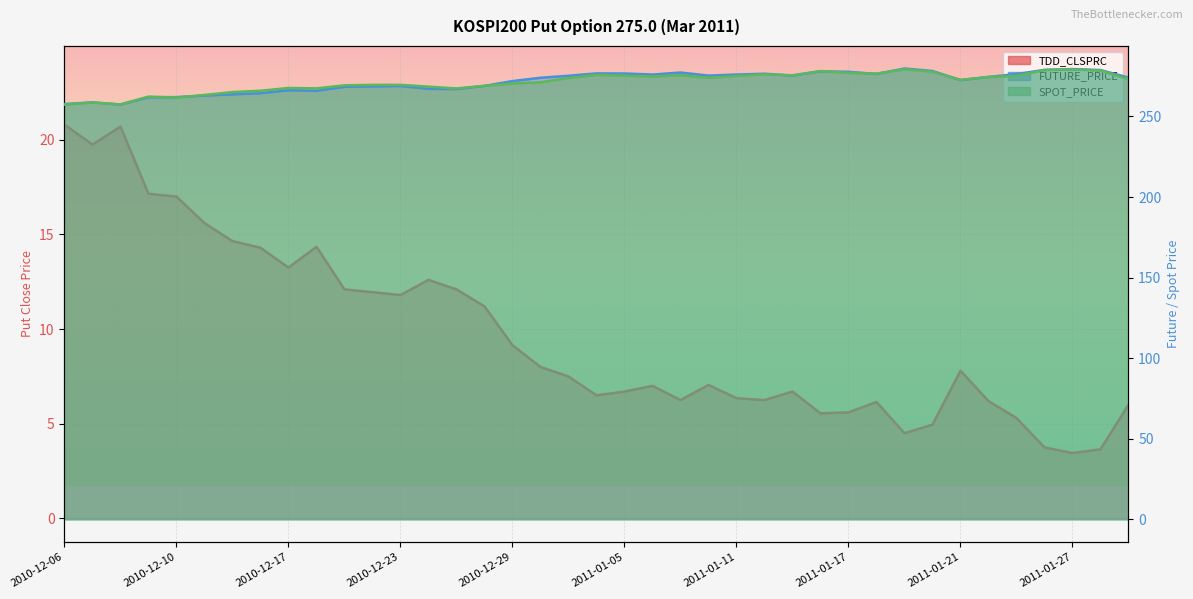

True or false: SPOT_PRICE and FUTURE_PRICE intersect in this chart.

True